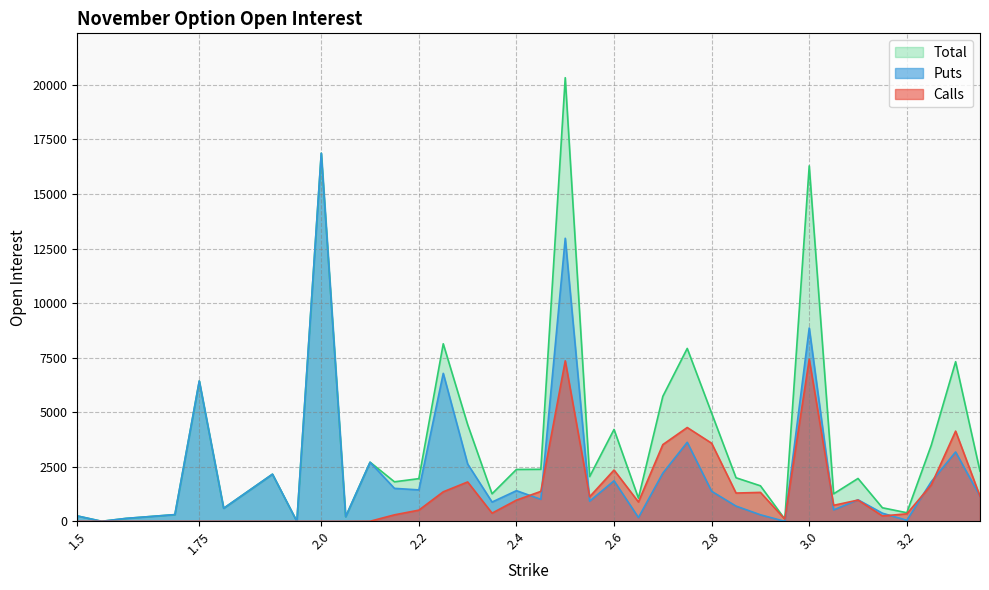

What is the spread (max minus min) of values at 1.8?

600